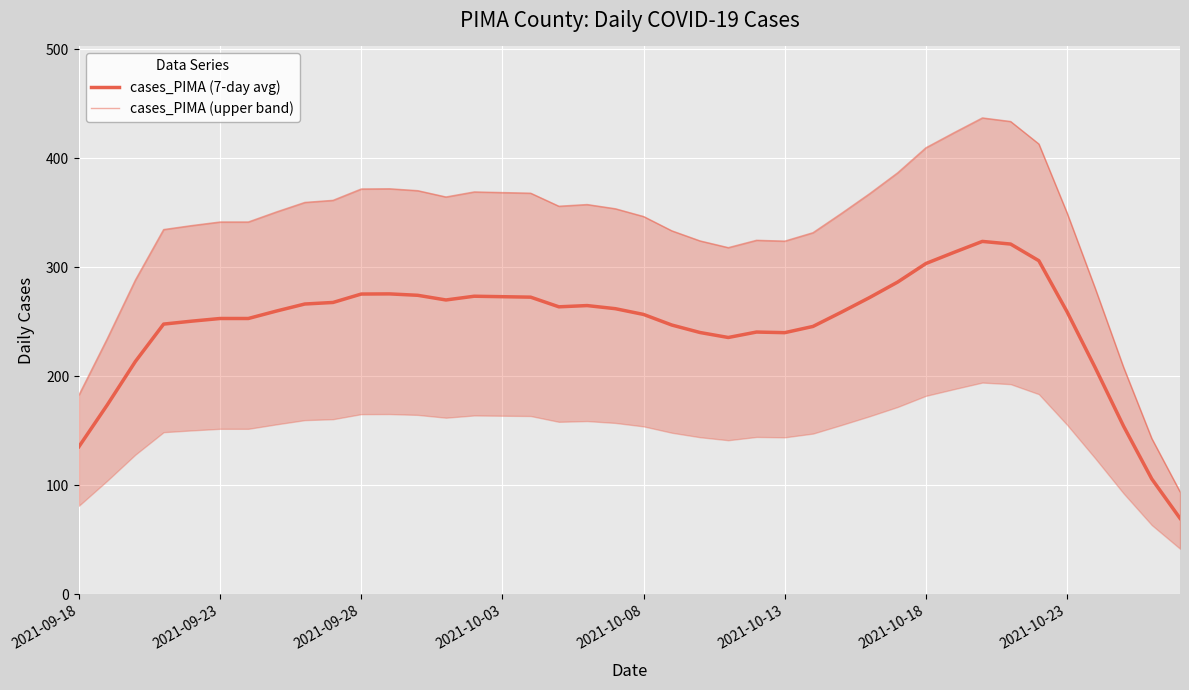

What is the smallest value displayed?

69.7